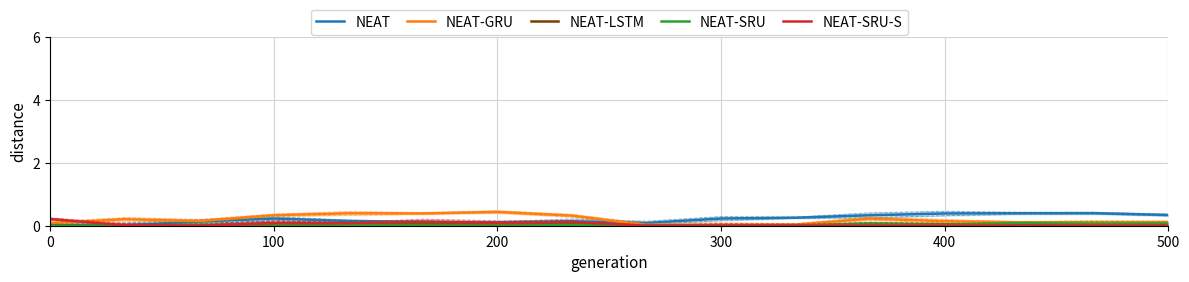

Reading right to left, list all the values displayed in this chart.

NEAT: 0.3	0.4	0.4	0.4	0.3	0.3	0.2	0.1	0.1	0.1	0.1	0.2	0.2	0.1	0.0	0.0
NEAT-GRU: 0.1	0.1	0.1	0.1	0.2	0.0	0.0	0.0	0.3	0.4	0.4	0.4	0.3	0.2	0.2	0.1
NEAT-LSTM: 0.0	0.0	0.0	0.0	0.0	0.0	0.0	0.0	0.1	0.1	0.0	0.1	0.1	0.0	0.0	0.0
NEAT-SRU: 0.1	0.1	0.1	0.0	0.1	0.0	0.0	0.0	0.0	0.0	0.0	0.0	0.0	0.0	0.0	0.0
NEAT-SRU-S: 0.0	0.0	0.0	0.0	0.0	0.0	0.0	0.0	0.1	0.1	0.1	0.1	0.1	0.0	0.0	0.2